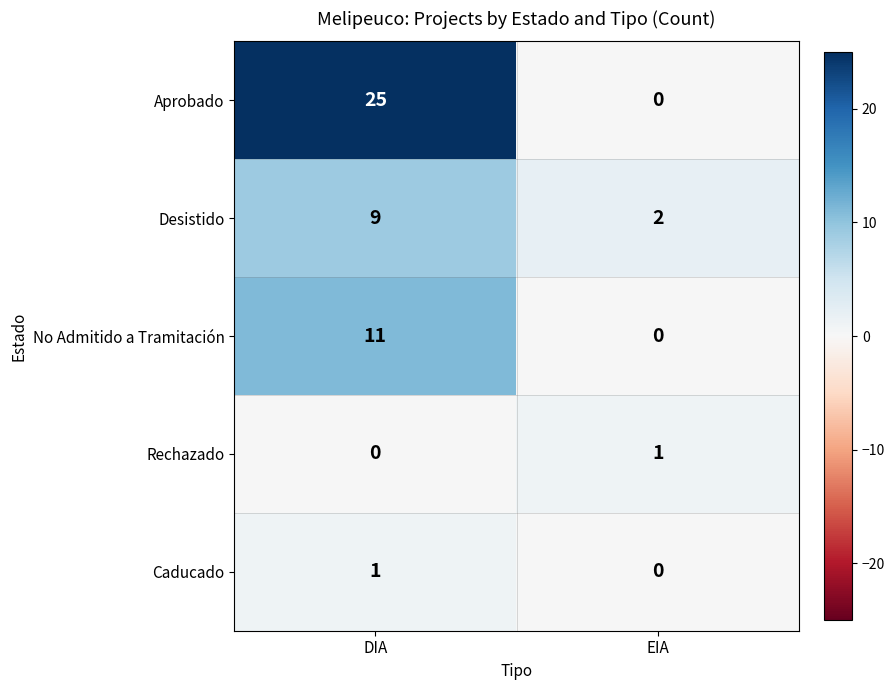

Rank the categories by Aprobado value from lowest to highest.

EIA, DIA